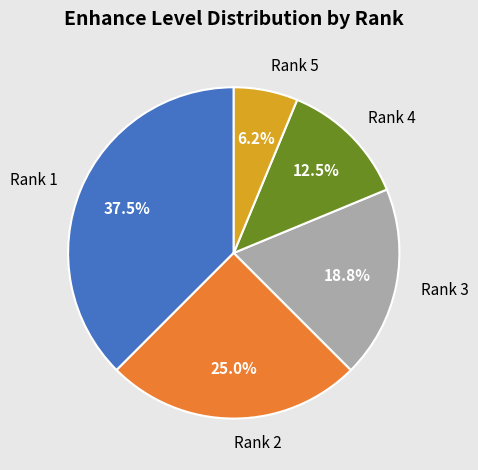

Is the sum of Rank 1 and Rank 3 greater than half?

Yes